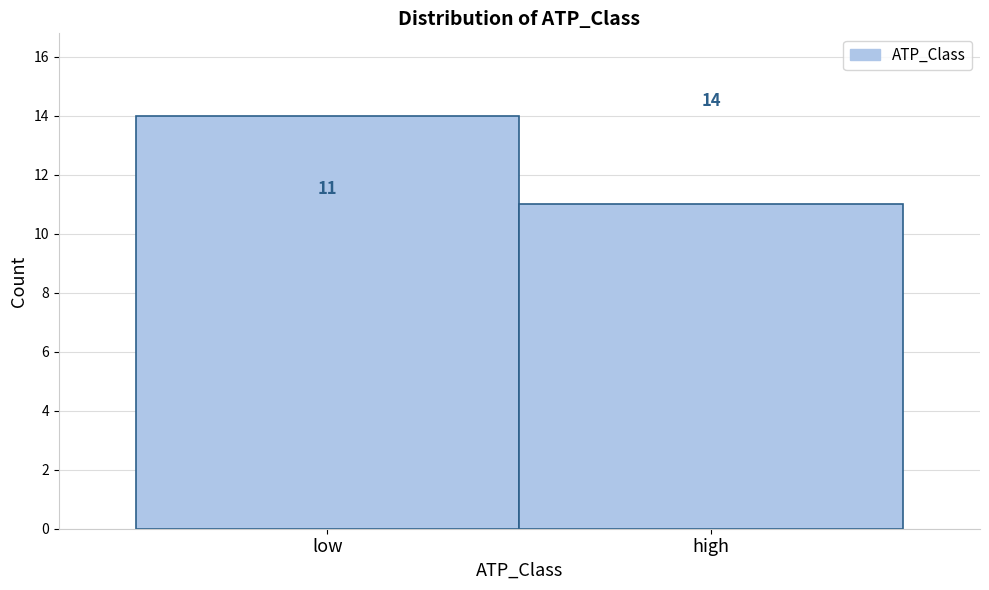

Reading left to right, what are all the values shown in this chart?

14	11